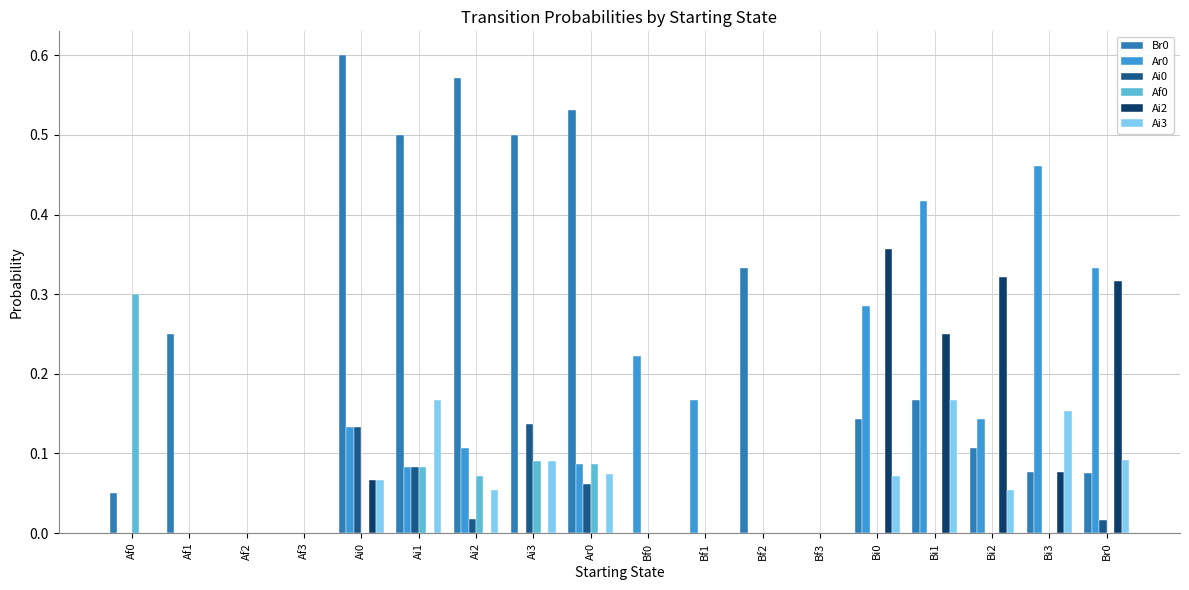

The value of Af0 at Bi2 is -0.1. True or false?

False